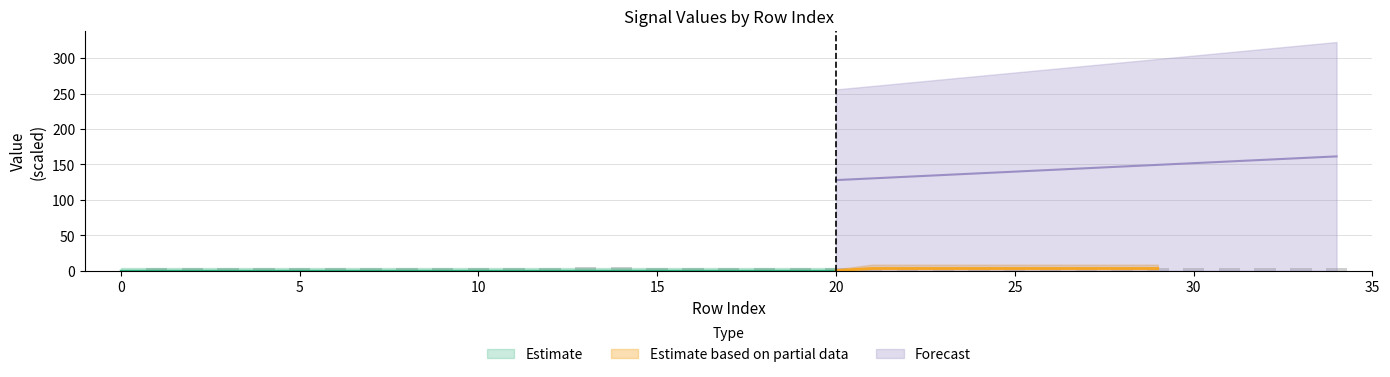

Read the value at 33.

3.4